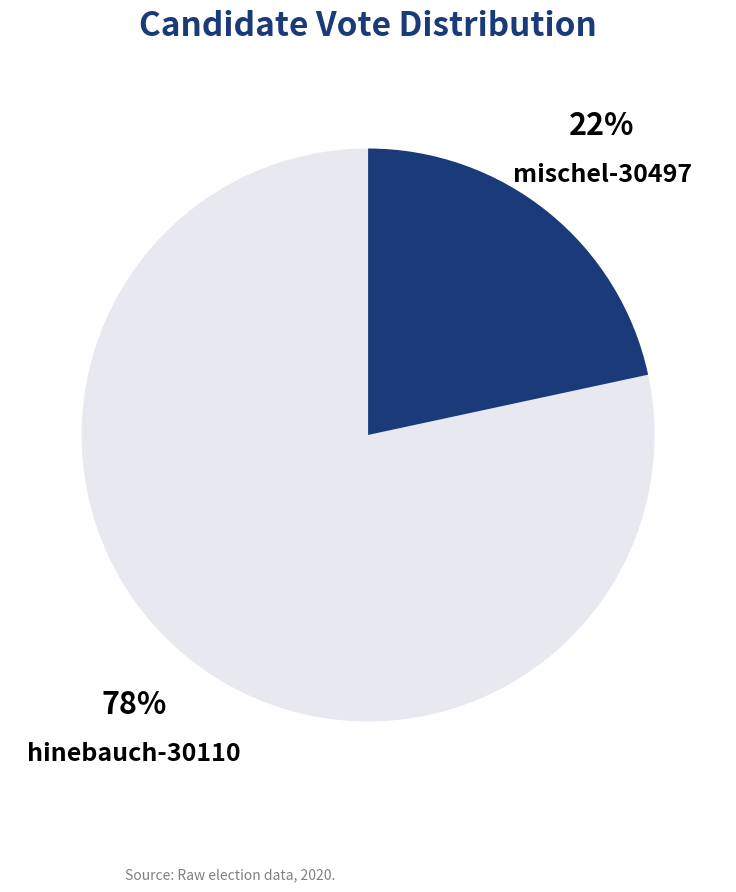

To the nearest percent, what percentage of the pie is hinebauch-30110?

78%